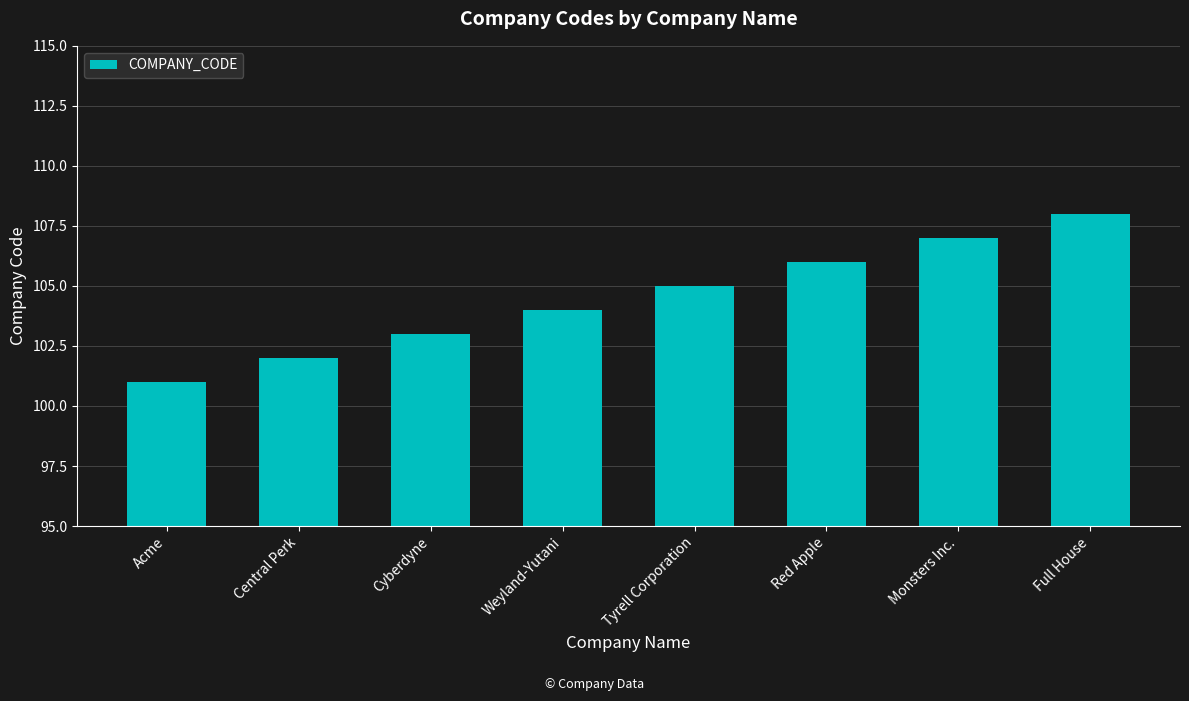

True or false: the data shows 53 at Cyberdyne.

False